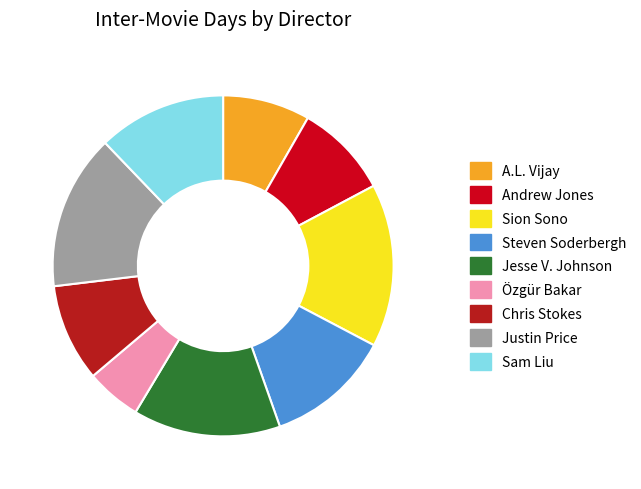

Is it true that Özgür Bakar is 1% of the pie?

False